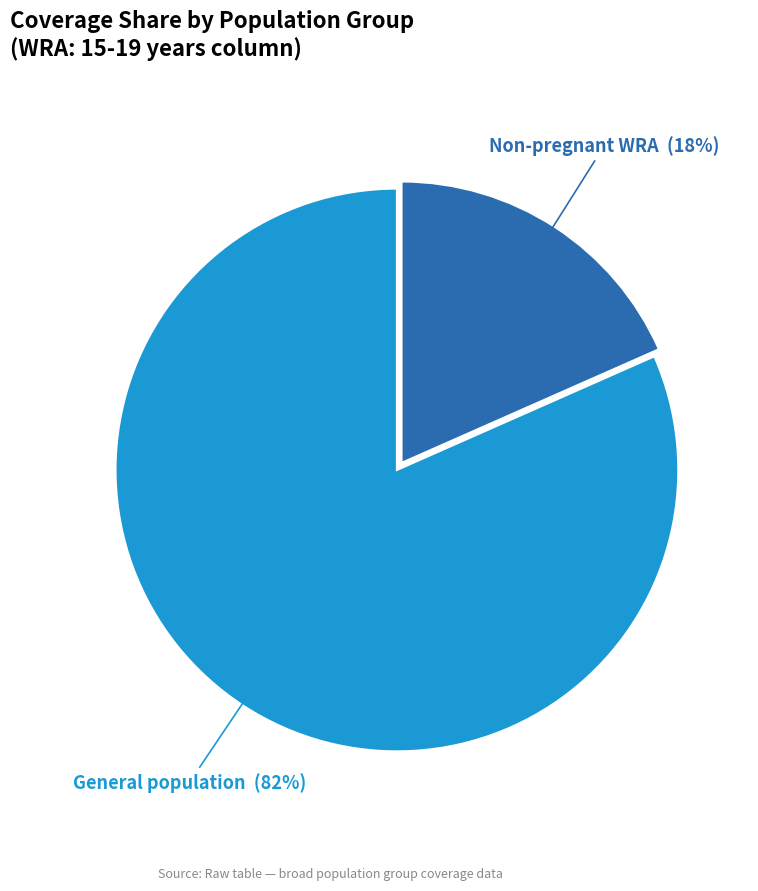

Is there a majority slice in this chart?

Yes